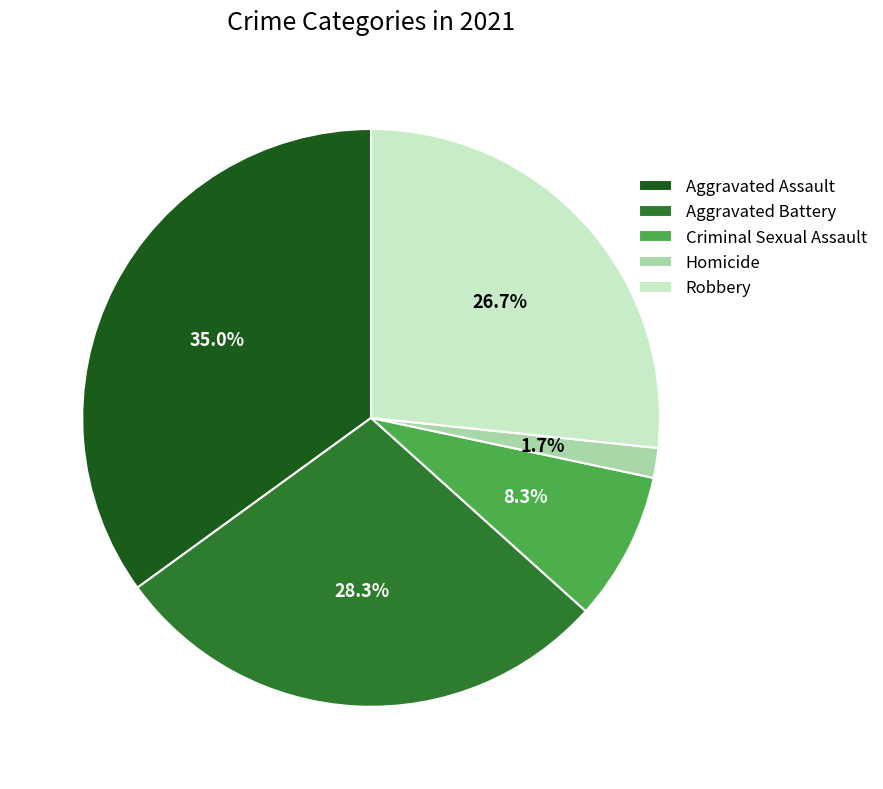

What is the smallest slice in the pie chart?

Homicide